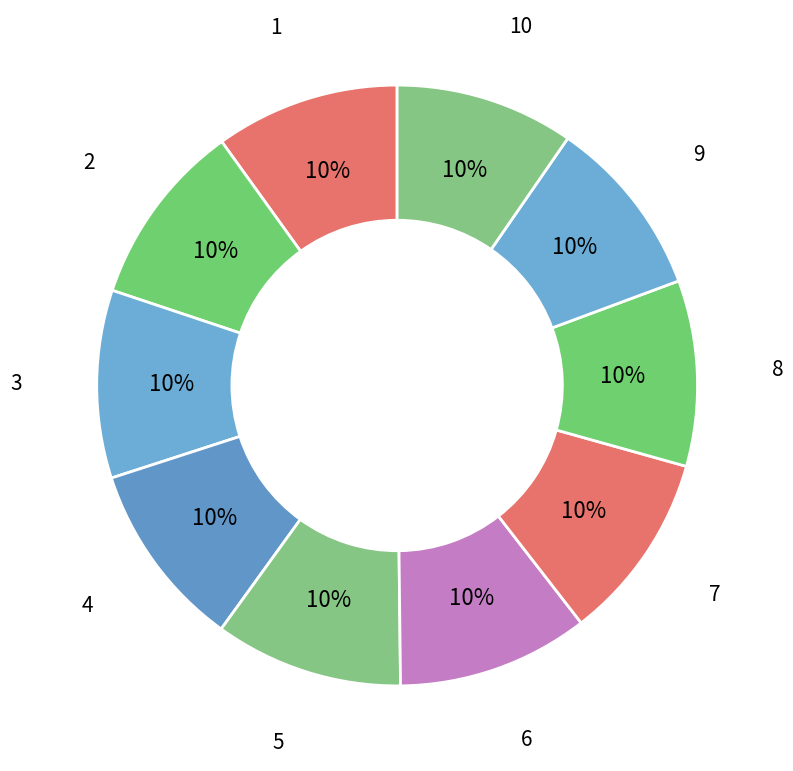

Is the sum of 2 and 6 greater than half?

No